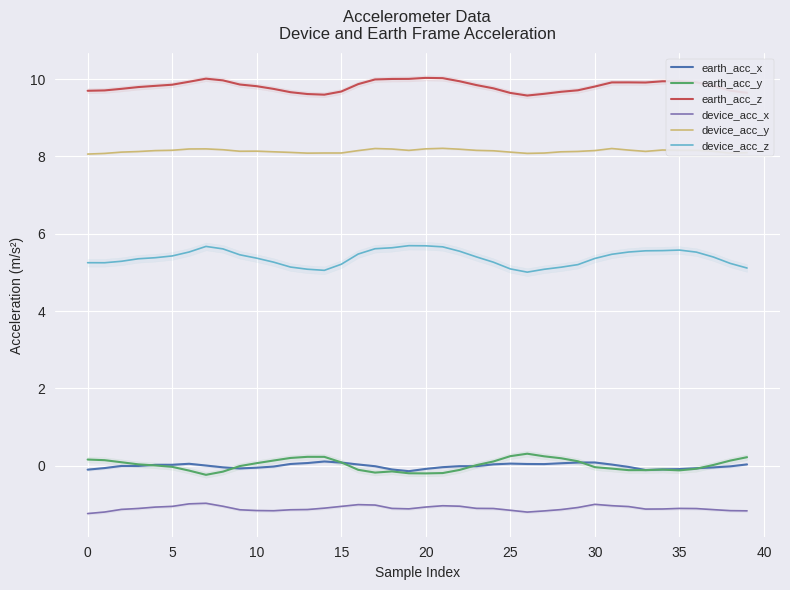

Which series ends up on top after the final intersection of earth_acc_y and earth_acc_x?

earth_acc_y